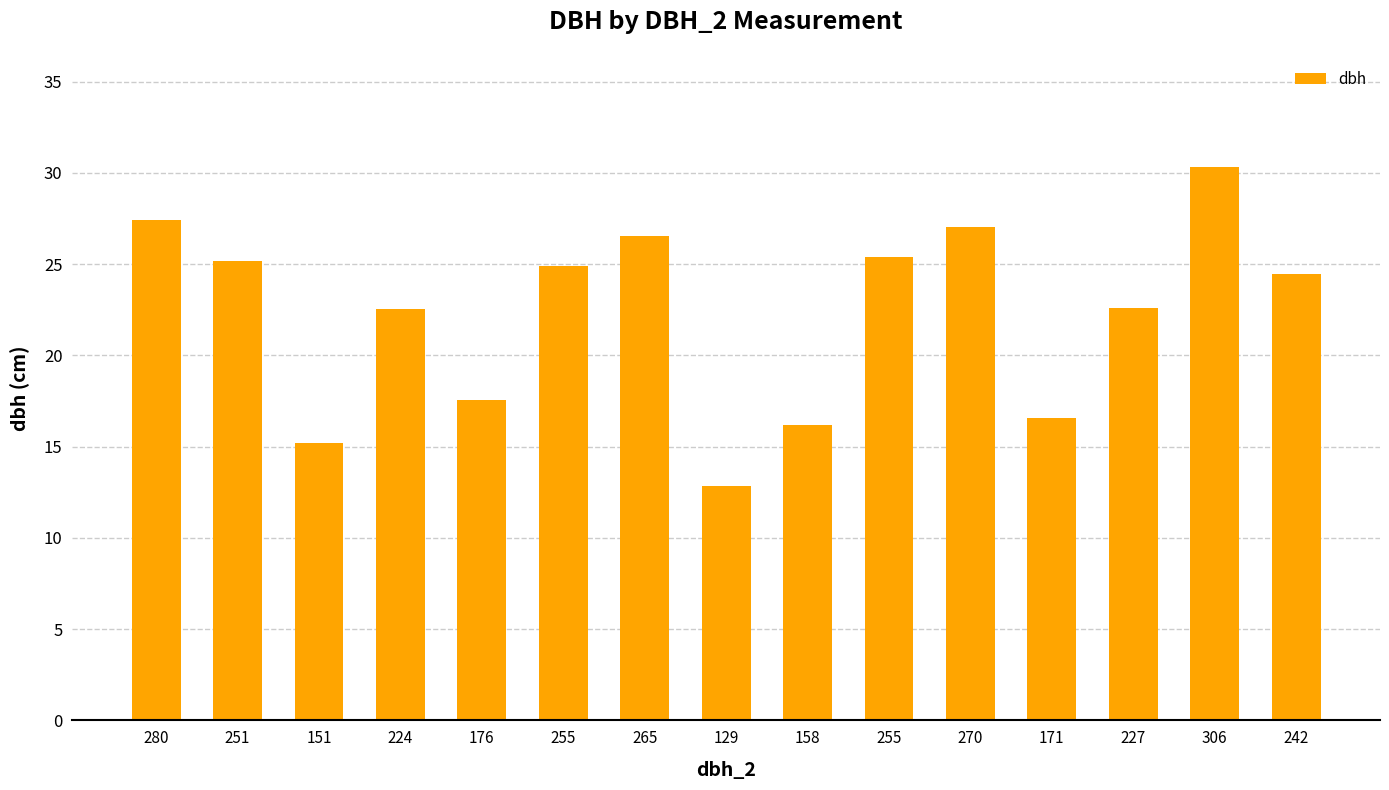

Does the chart contain stacked bars?

No